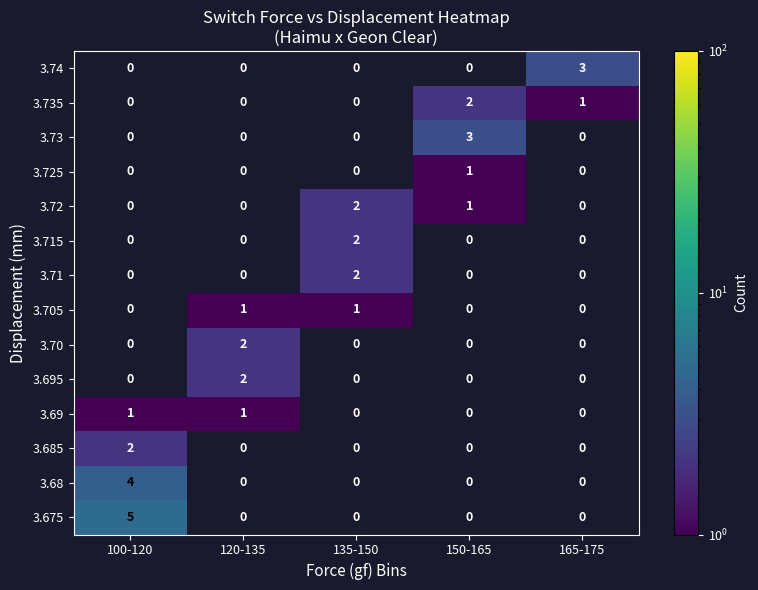

Is it true that 3.74 equals 0 at 135-150?

True